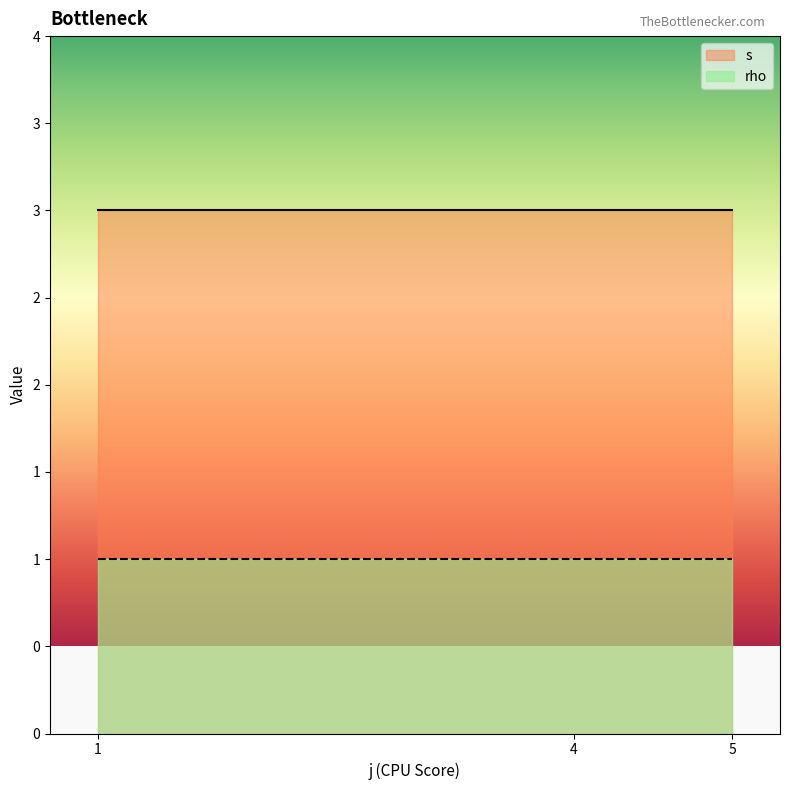

True or false: s and rho cross at least once.

False